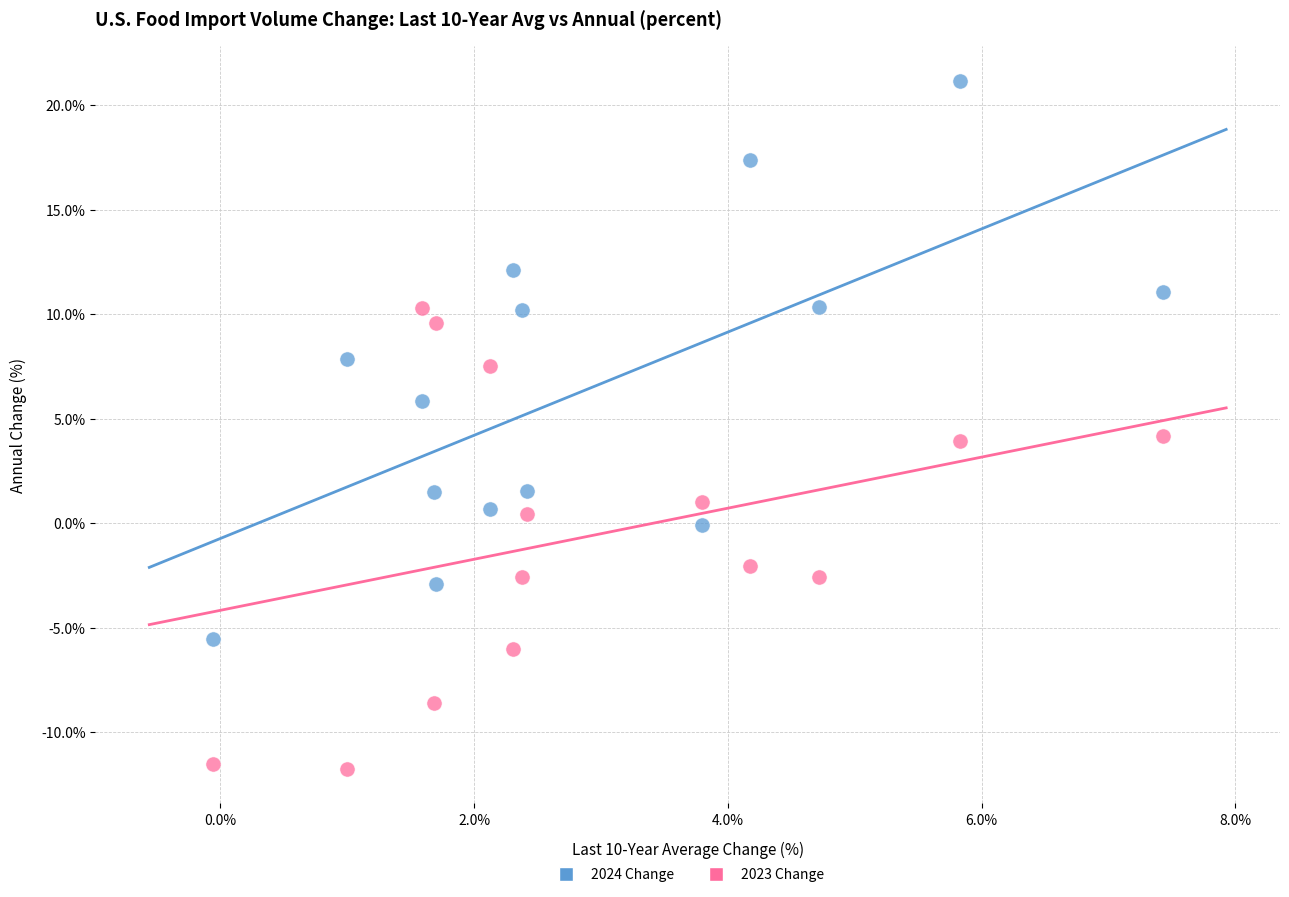

Across all data points, what is the range of X values (max minus min)?

7.5